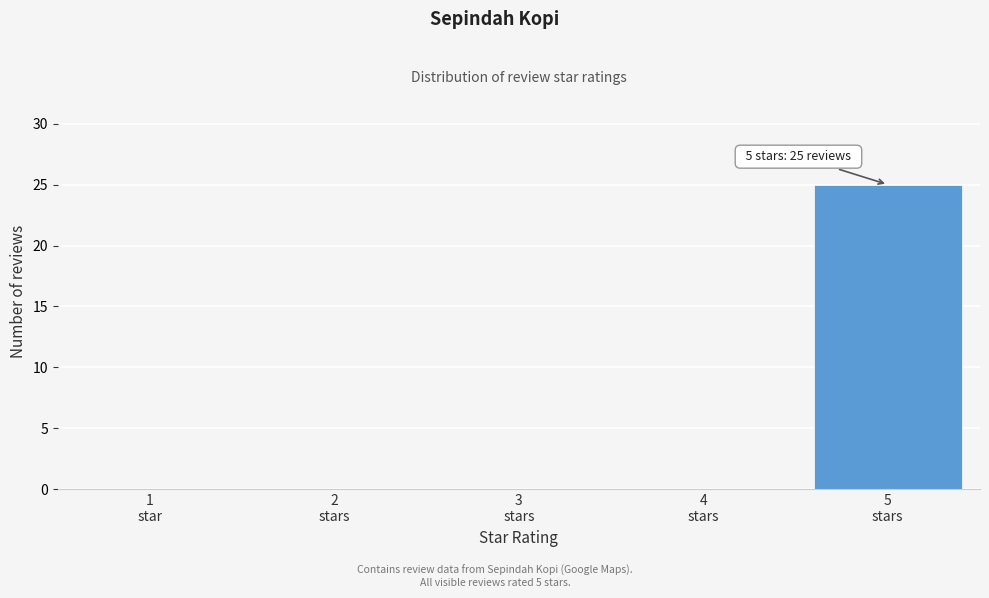

What is the sum of all values?

25